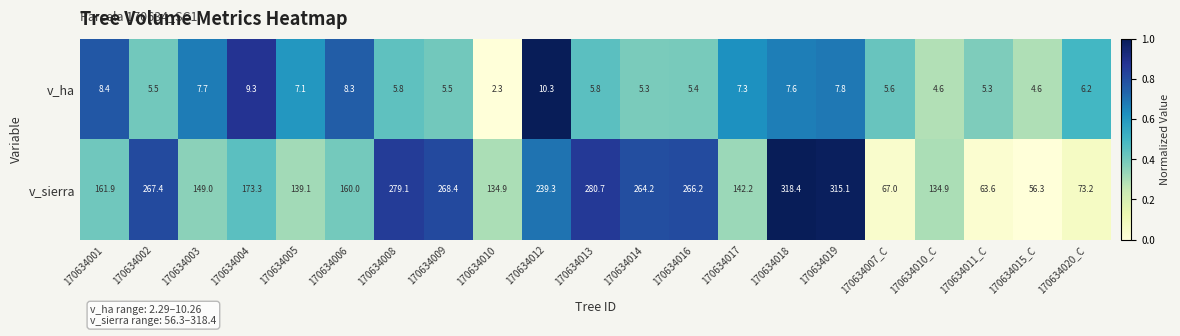

Which series has the largest total across all categories?

v_sierra